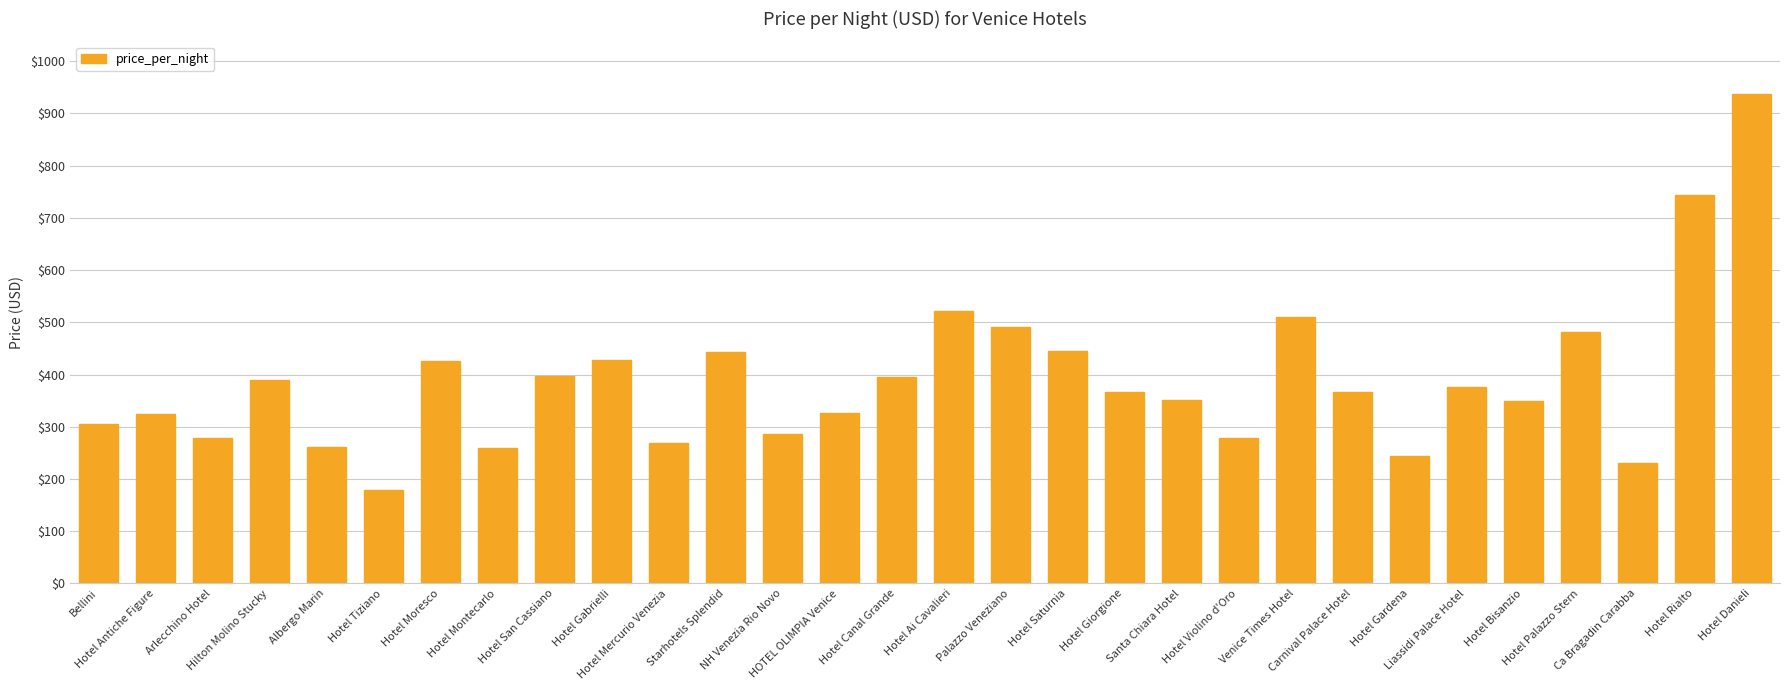

What is the difference between the values at NH Venezia Rio Novo and Hotel Rialto?

457